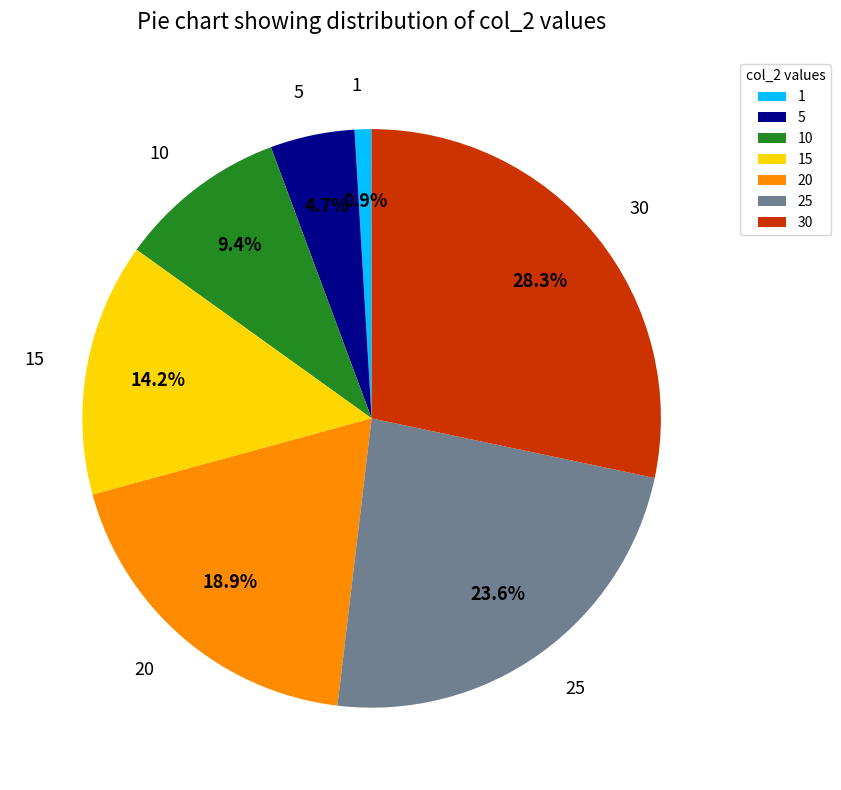

The 10 slice represents 9% of the pie. True or false?

True